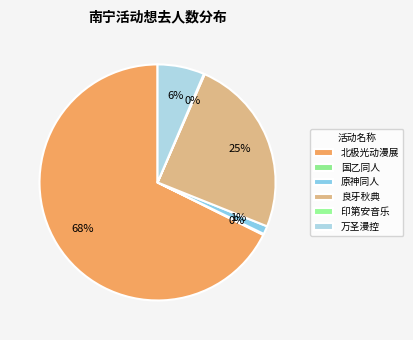

What is the largest slice in the pie chart?

北极光动漫展